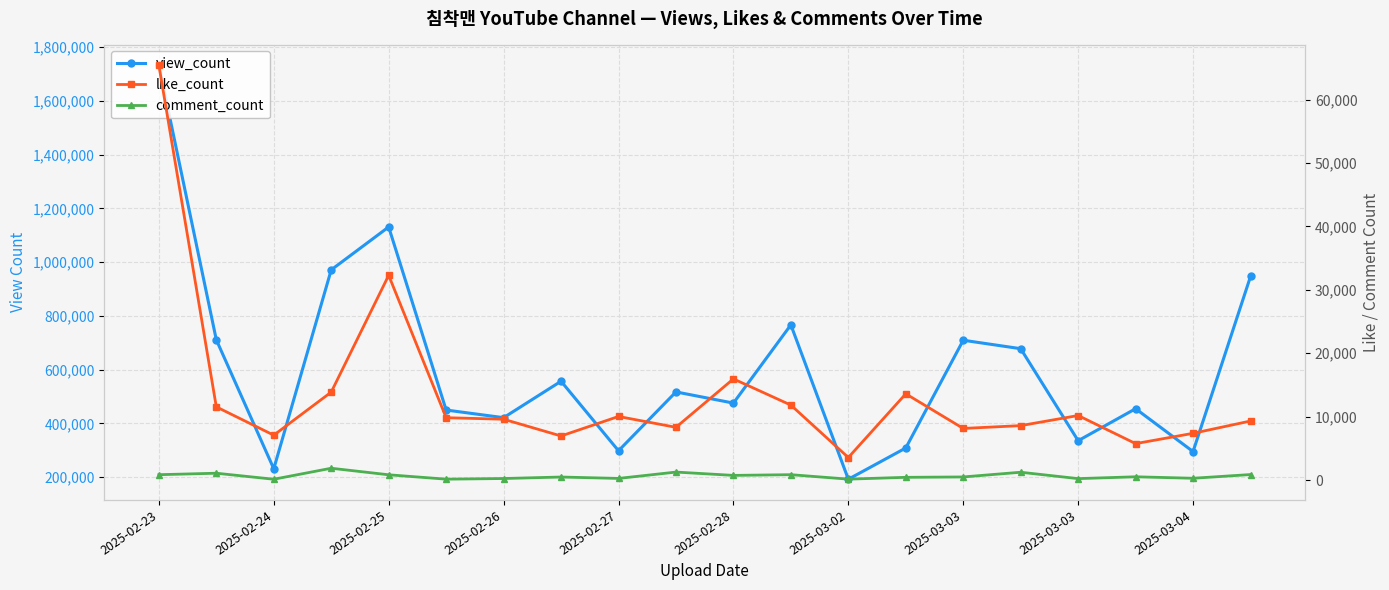

The view_count series shows 500210 at 2025-02-27. True or false?

False